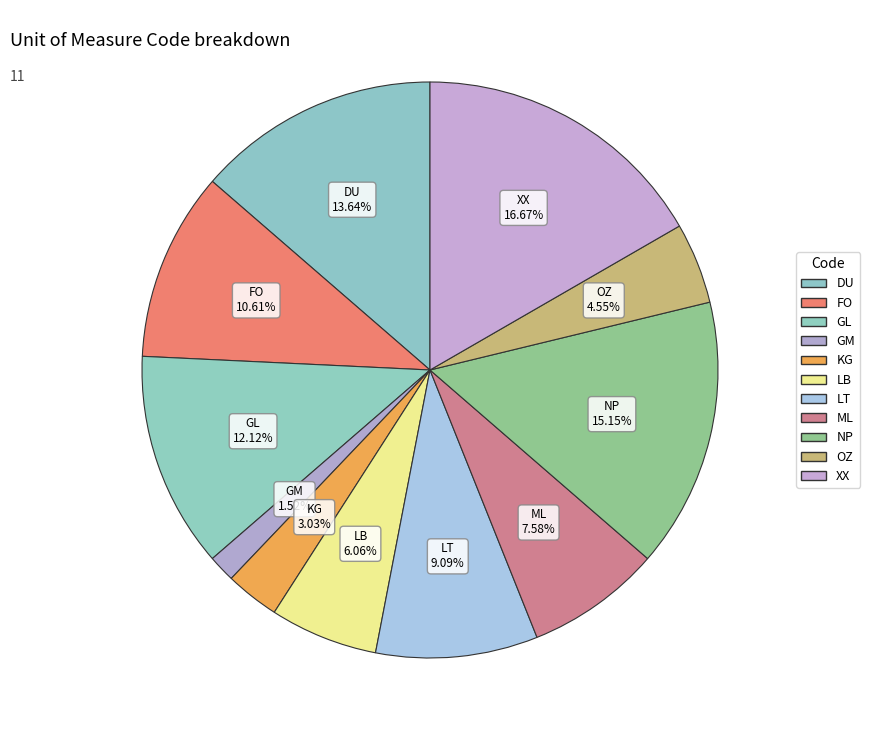

How many segments does this pie chart have?

11